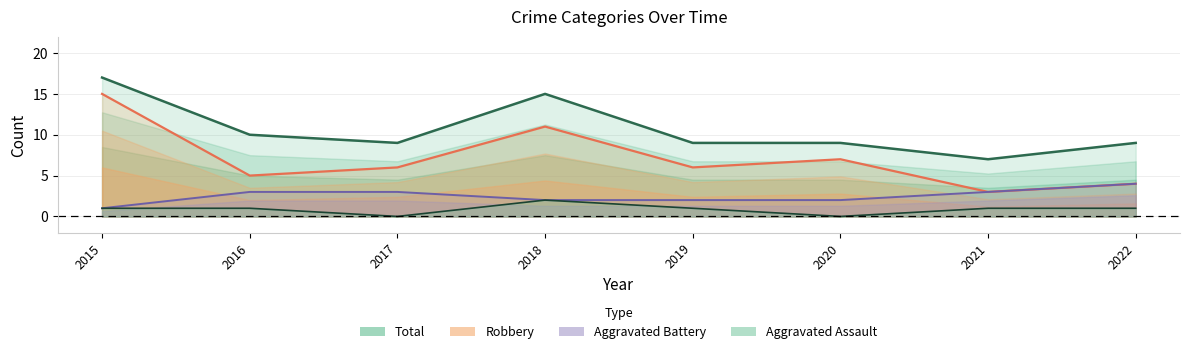

What is the highest value of the Aggravated Assault series?

2